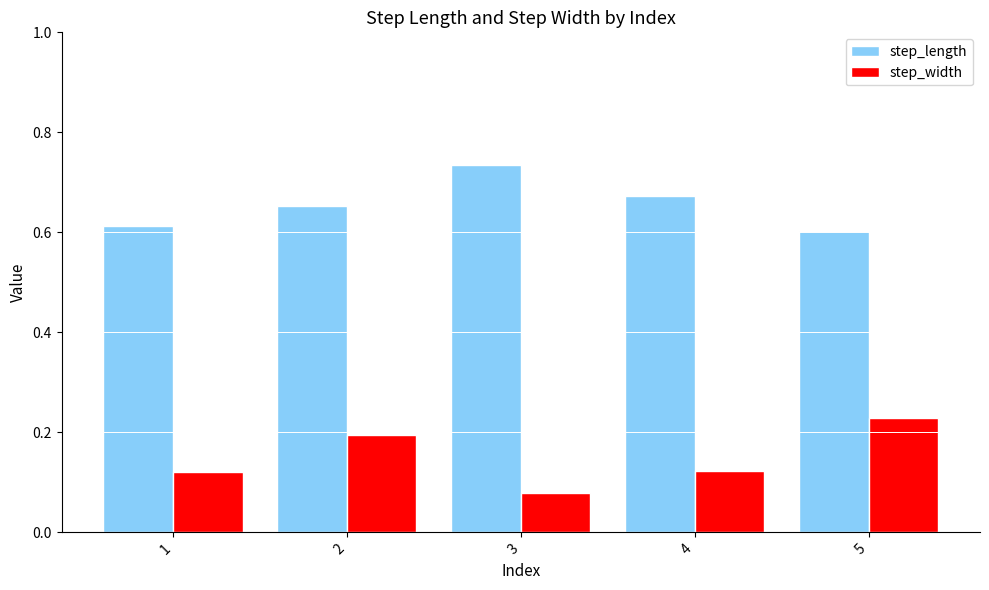

The value of step_length at 5 is 0.6. True or false?

True